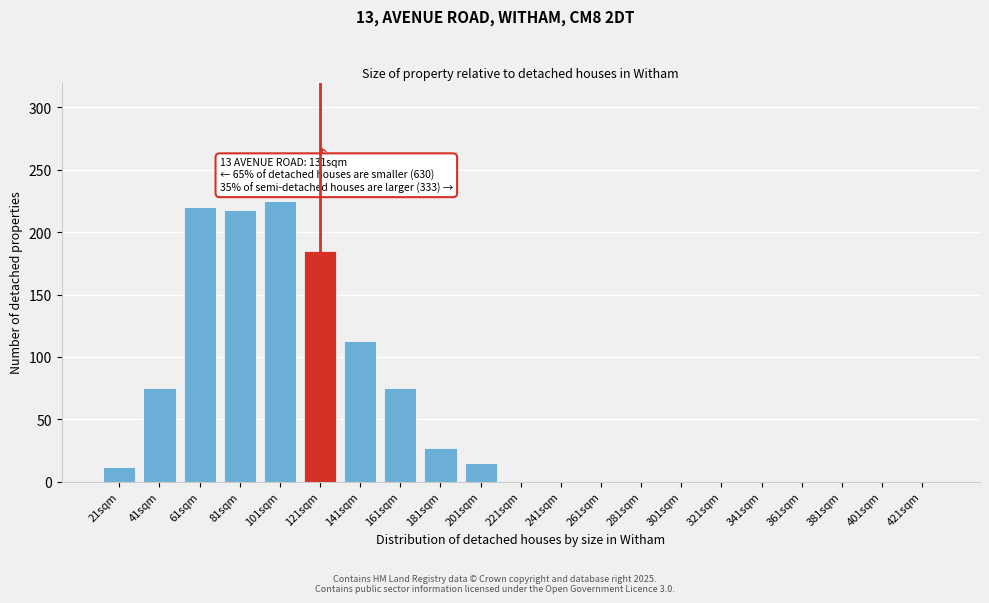

Reading right to left, what are all the values shown in this chart?

421sqm=0	401sqm=0	381sqm=0	361sqm=0	341sqm=0	321sqm=0	301sqm=0	281sqm=0	261sqm=0	241sqm=0	221sqm=0	201sqm=15	181sqm=27	161sqm=75	141sqm=113	121sqm=185	101sqm=225	81sqm=218	61sqm=220	41sqm=75	21sqm=12